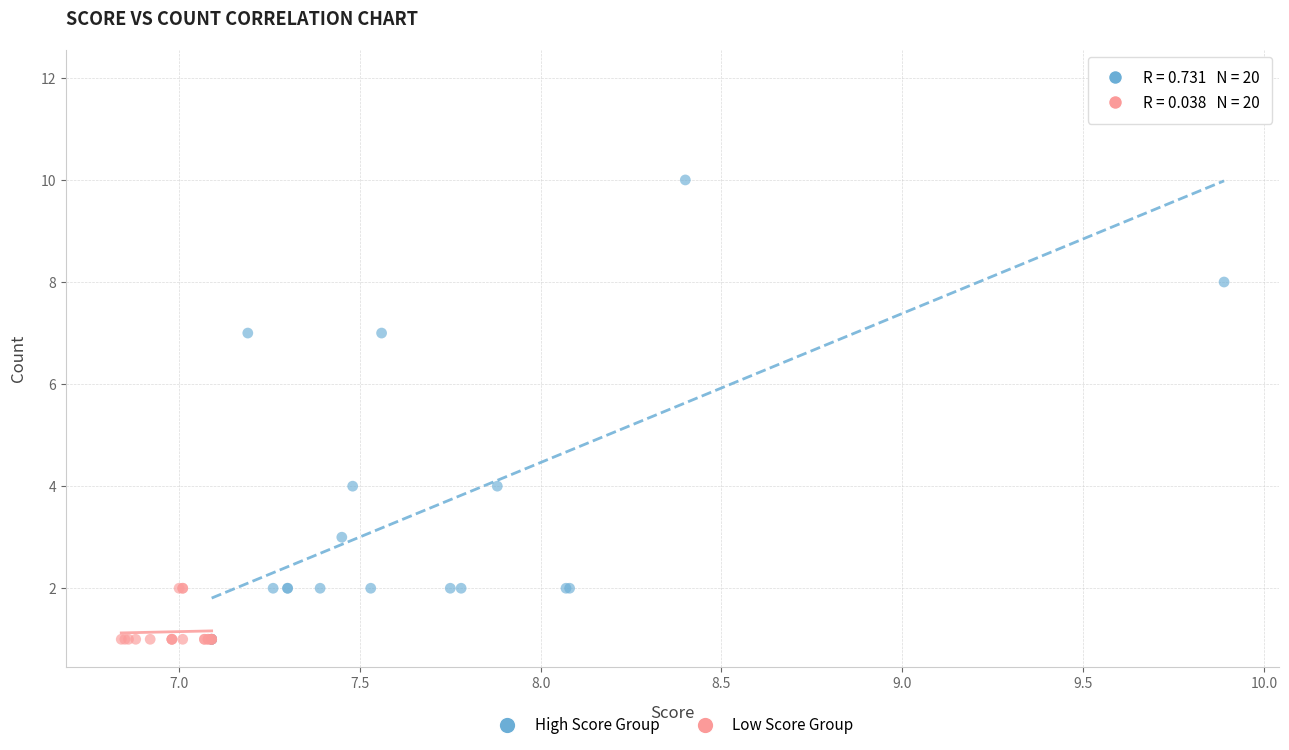

Which series contains the highest Y value?

High Score Group